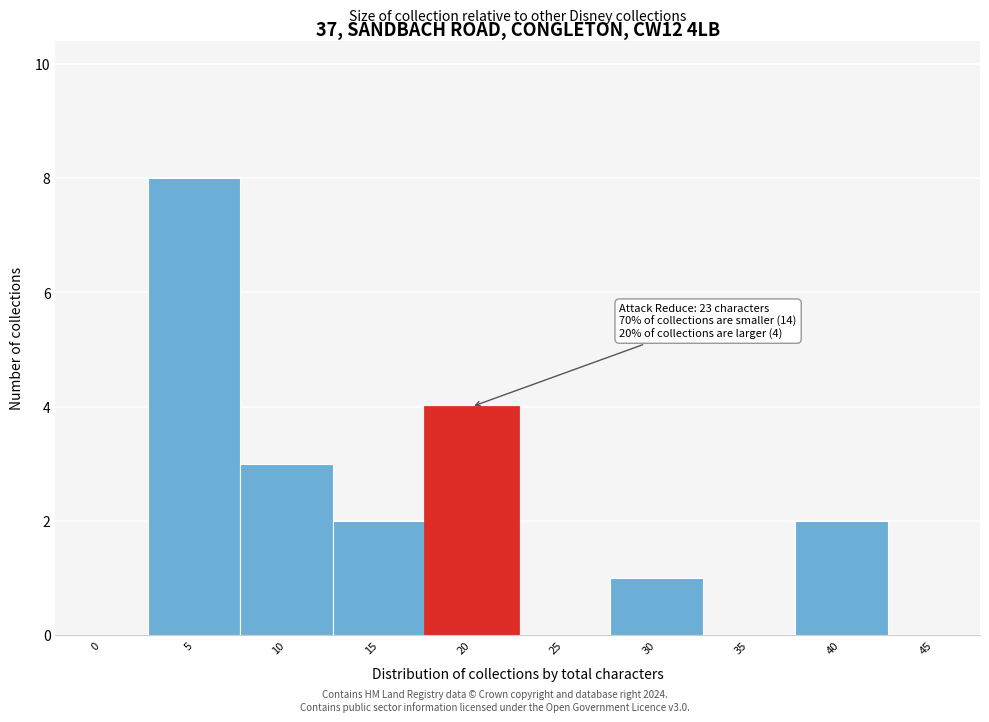

Reading left to right, transcribe all the data shown in this chart.

0=0	5=8	10=3	15=2	20=4	25=0	30=1	35=0	40=2	45=0